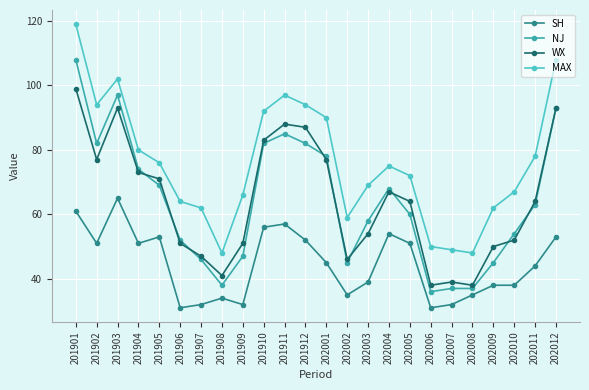

Is it true that WX equals 39 at 202007?

True